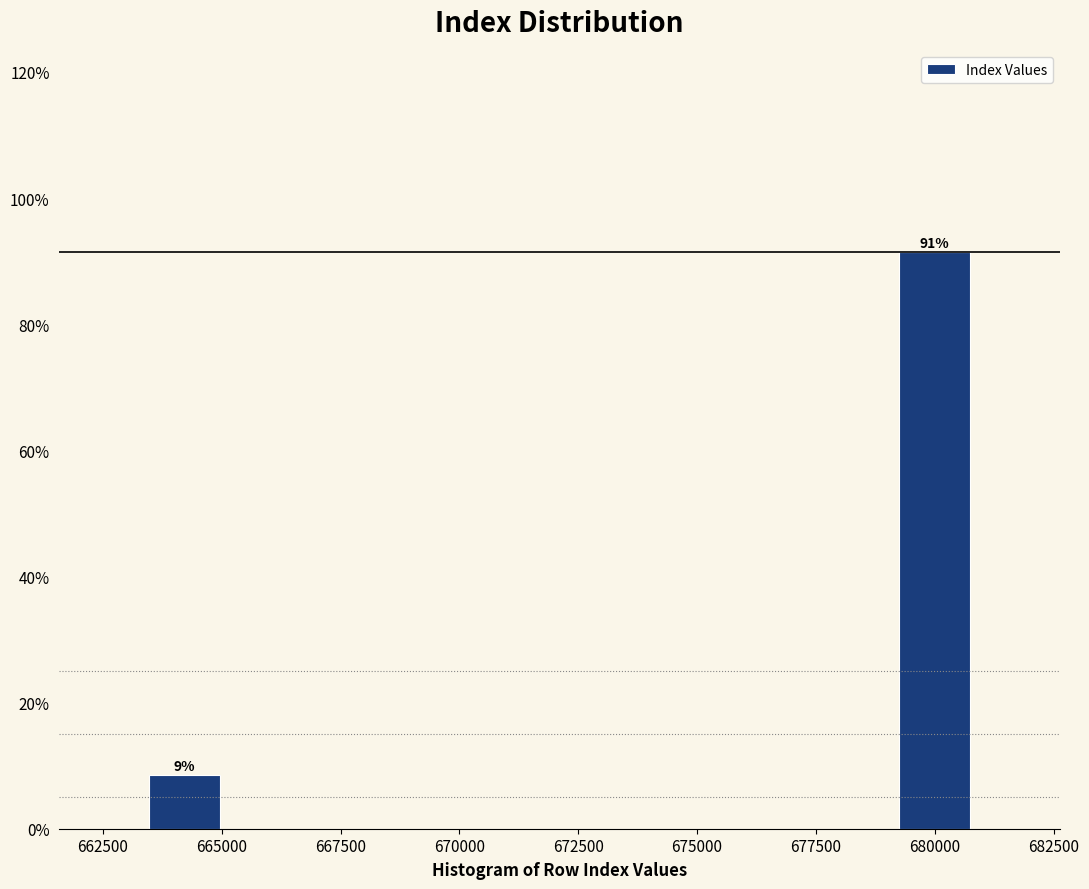

Around what value on the x-axis is the tallest bar? Give the approximate position of its centre, as read against the axis.

680000